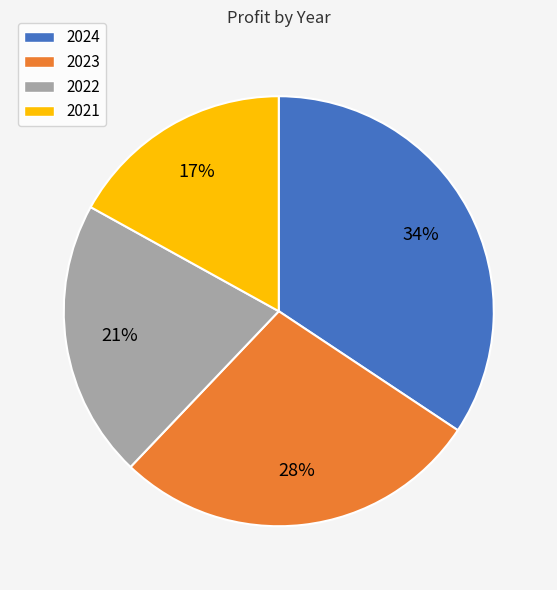

True or false: 2024 accounts for 25% of the total.

False